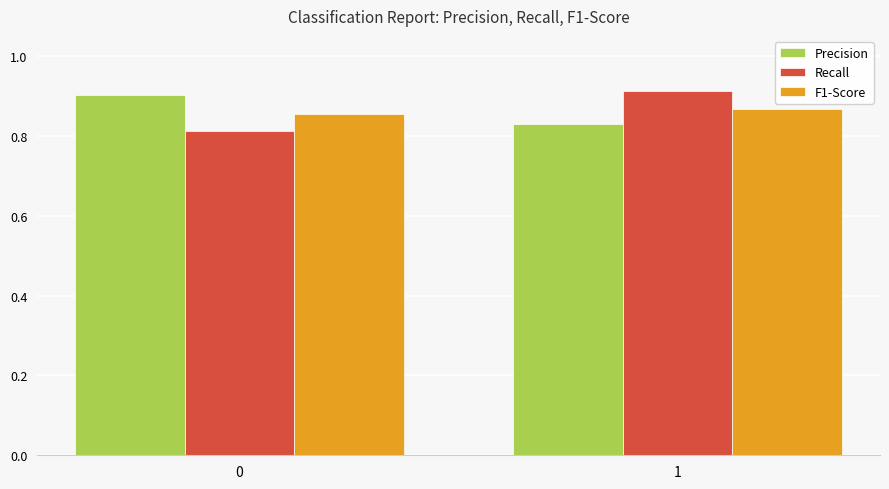

List the labels in order of Recall value, largest first.

1, 0